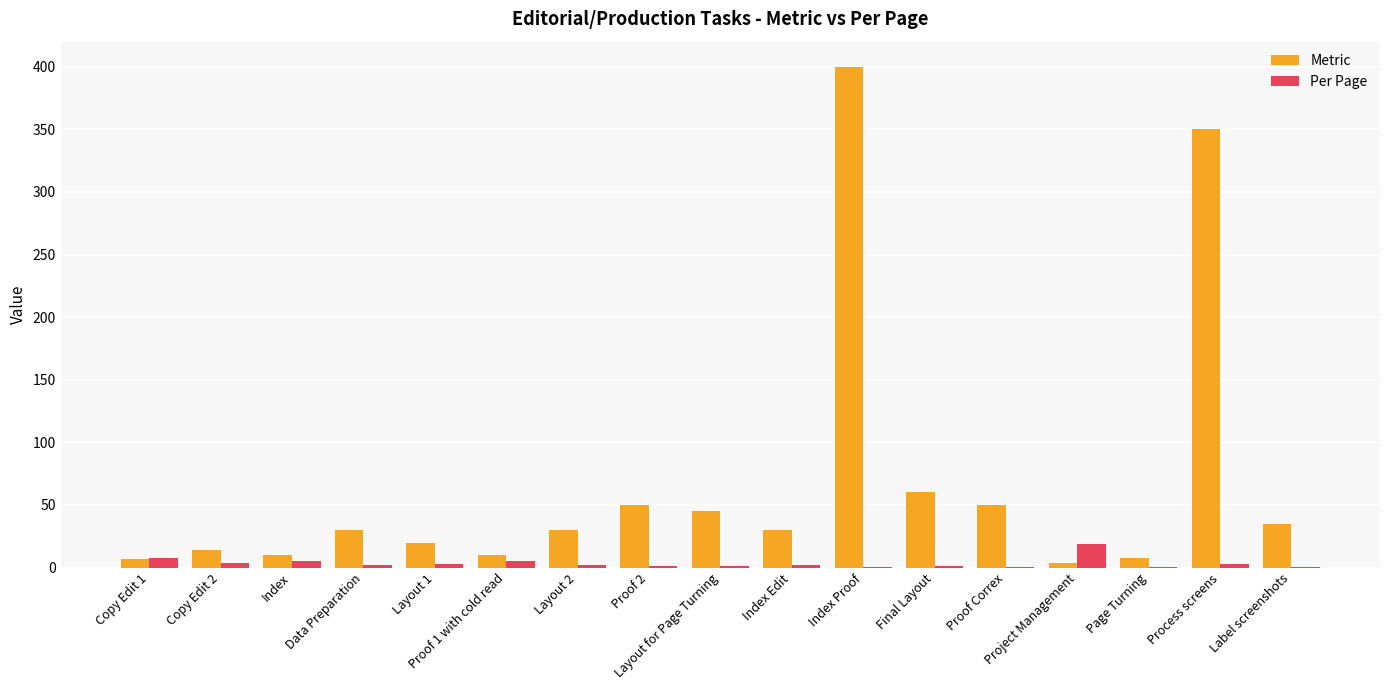

What is the average value of the Metric series?

67.8